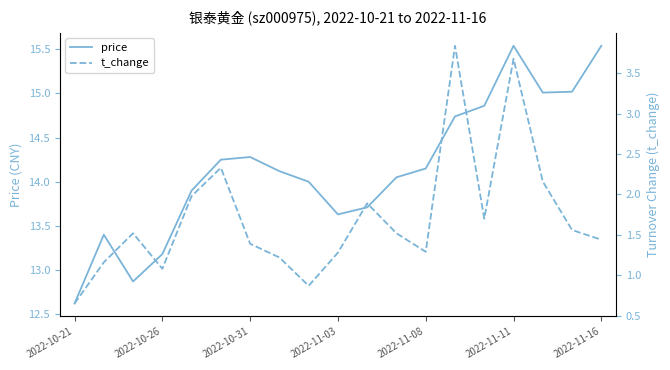

True or false: price has a value of 14.7 at 13.

True